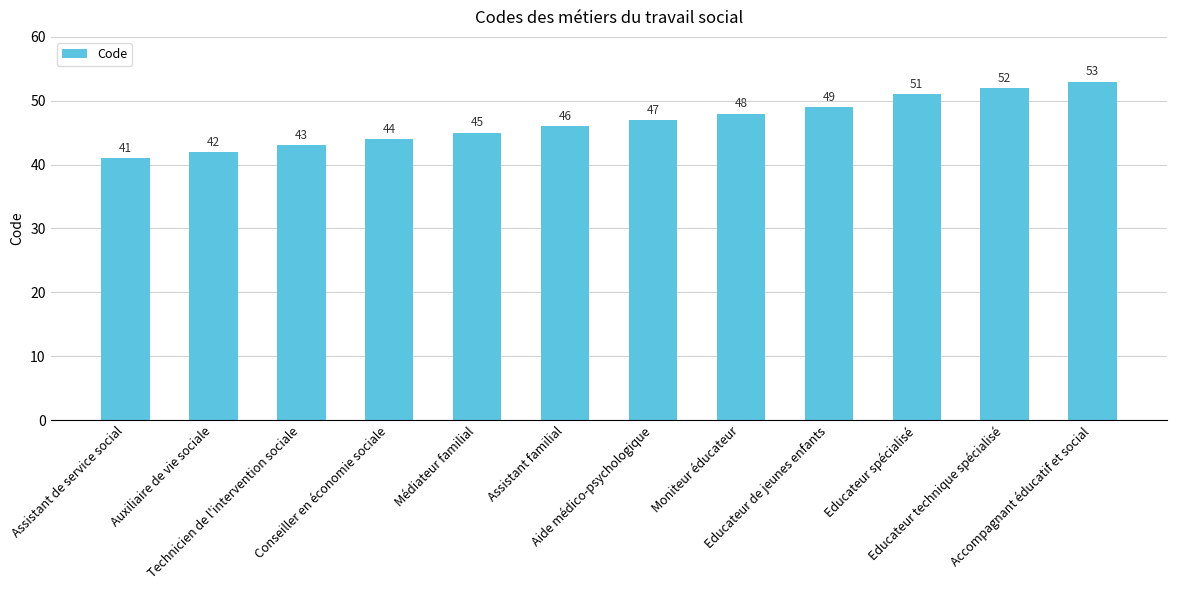

Reading left to right, extract all data points from this chart.

Assistant de service social=41	Auxiliaire de vie sociale=42	Technicien de l'intervention sociale=43	Conseiller en économie sociale=44	Médiateur familial=45	Assistant familial=46	Aide médico-psychologique=47	Moniteur éducateur=48	Educateur de jeunes enfants=49	Educateur spécialisé=51	Educateur technique spécialisé=52	Accompagnant éducatif et social=53